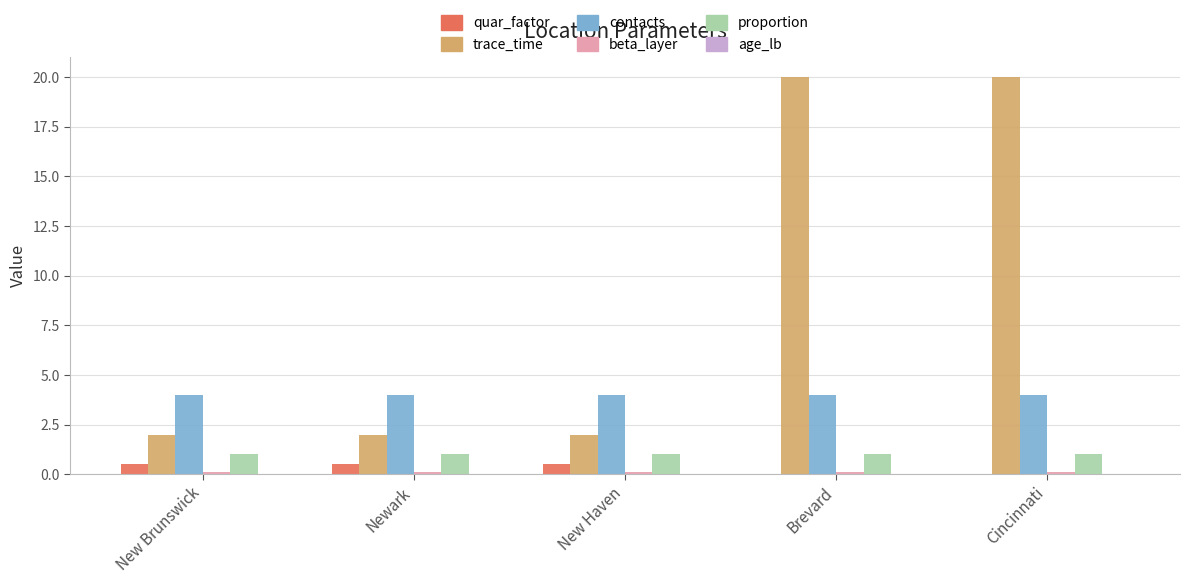

The value of contacts at Brevard is 4.0. True or false?

True